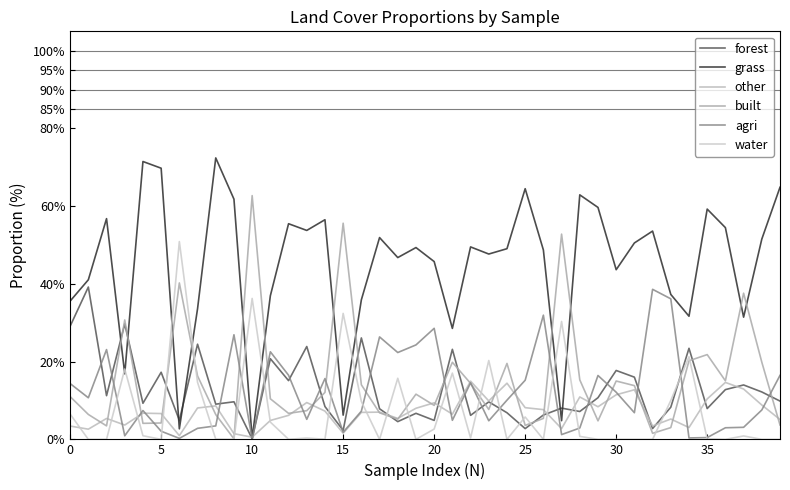

True or false: forest has more than 2 points higher than both neighbors.

True